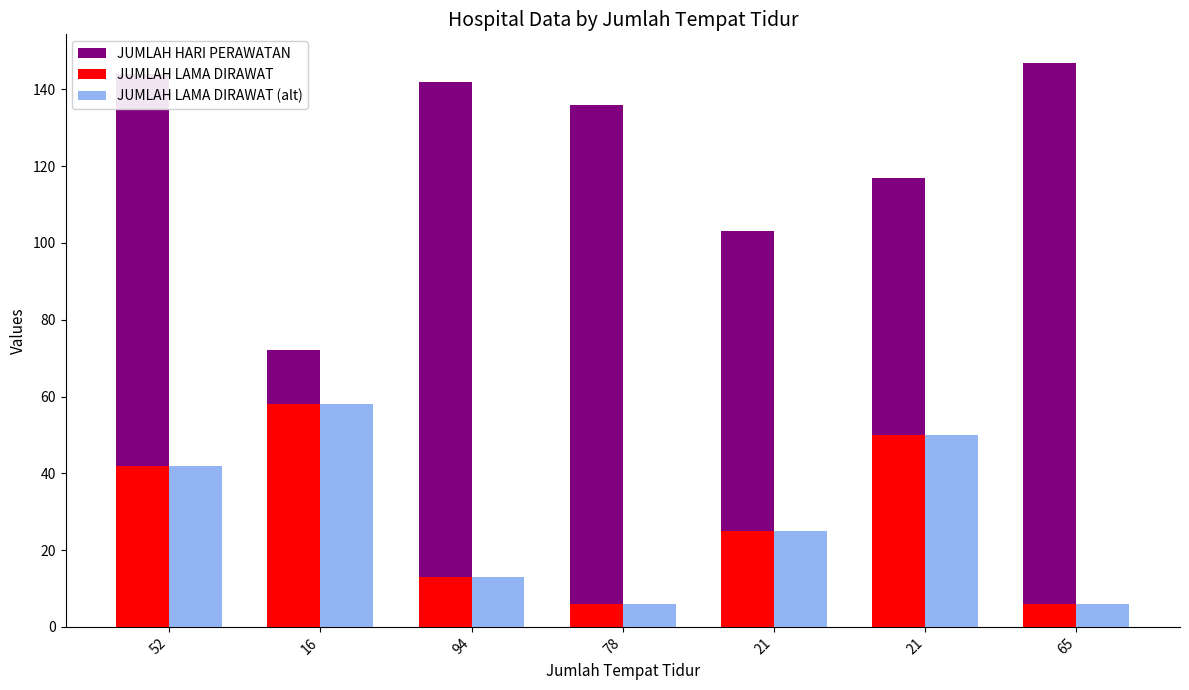

How many groups of bars are there?

7